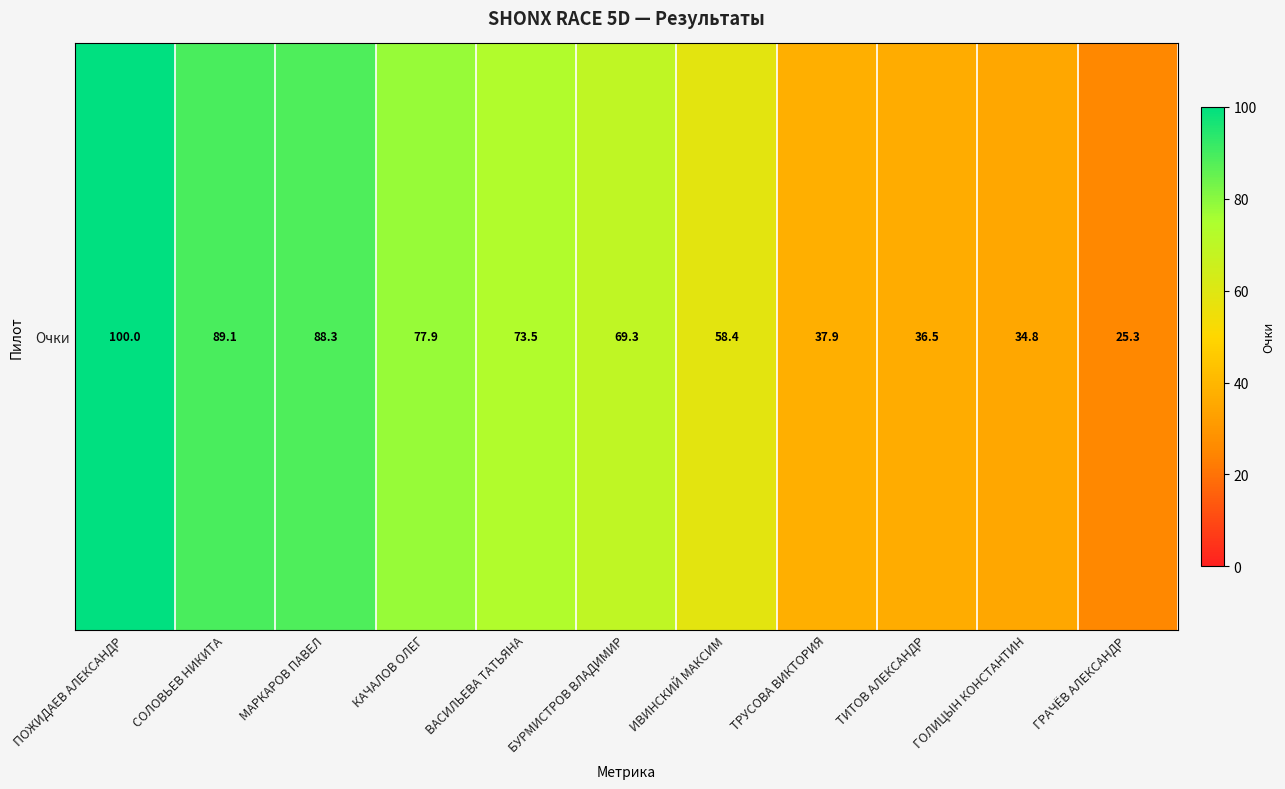

List the labels in order of value, largest first.

ПОЖИДАЕВ АЛЕКСАНДР, СОЛОВЬЕВ НИКИТА, МАРКАРОВ ПАВЕЛ, КАЧАЛОВ ОЛЕГ, ВАСИЛЬЕВА ТАТЬЯНА, БУРМИСТРОВ ВЛАДИМИР, ИВИНСКИЙ МАКСИМ, ТРУСОВА ВИКТОРИЯ, ТИТОВ АЛЕКСАНДР, ГОЛИЦЫН КОНСТАНТИН, ГРАЧЁВ АЛЕКСАНДР